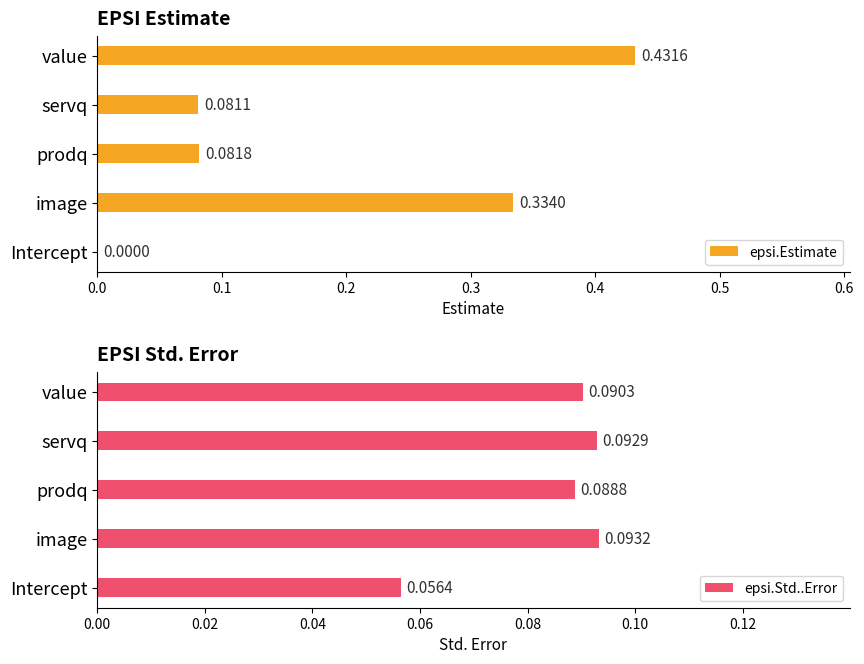

At which label is epsi.Estimate closest to 0?

Intercept